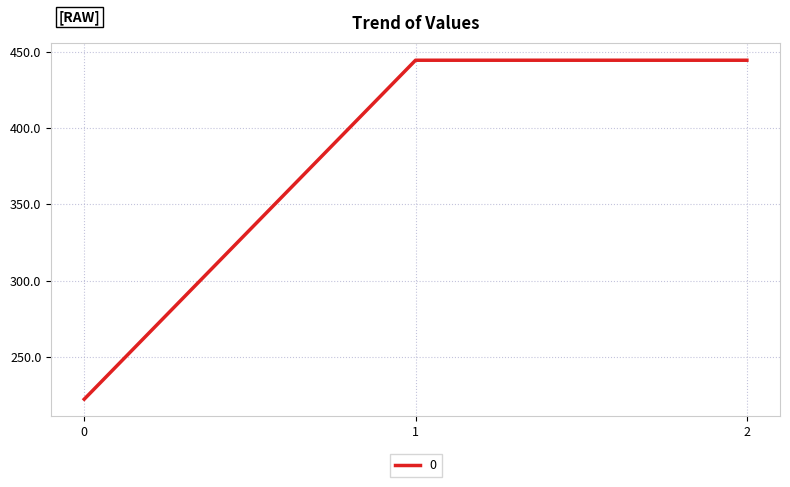

Read the value at 0.

222.2